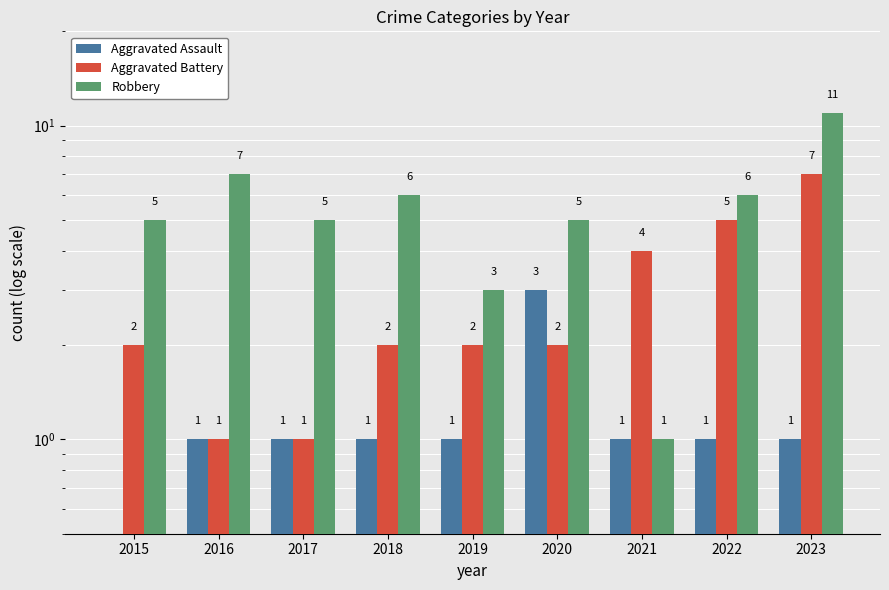

How many Aggravated Assault values are between 1 and 2?

7